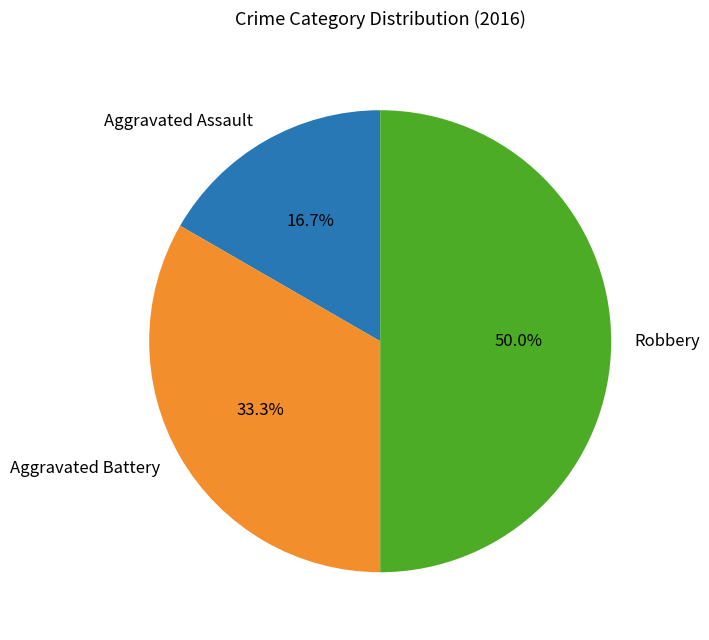

Rank the categories by value from highest to lowest.

Robbery, Aggravated Battery, Aggravated Assault